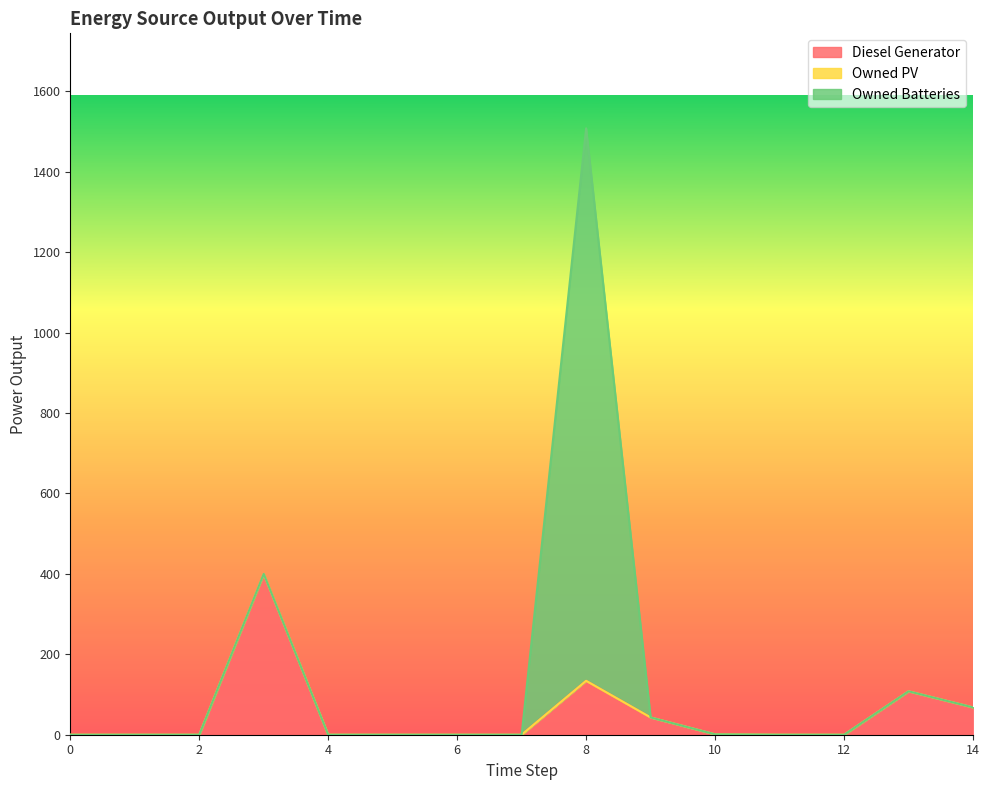

The Owned PV series shows 0 at 4. True or false?

True